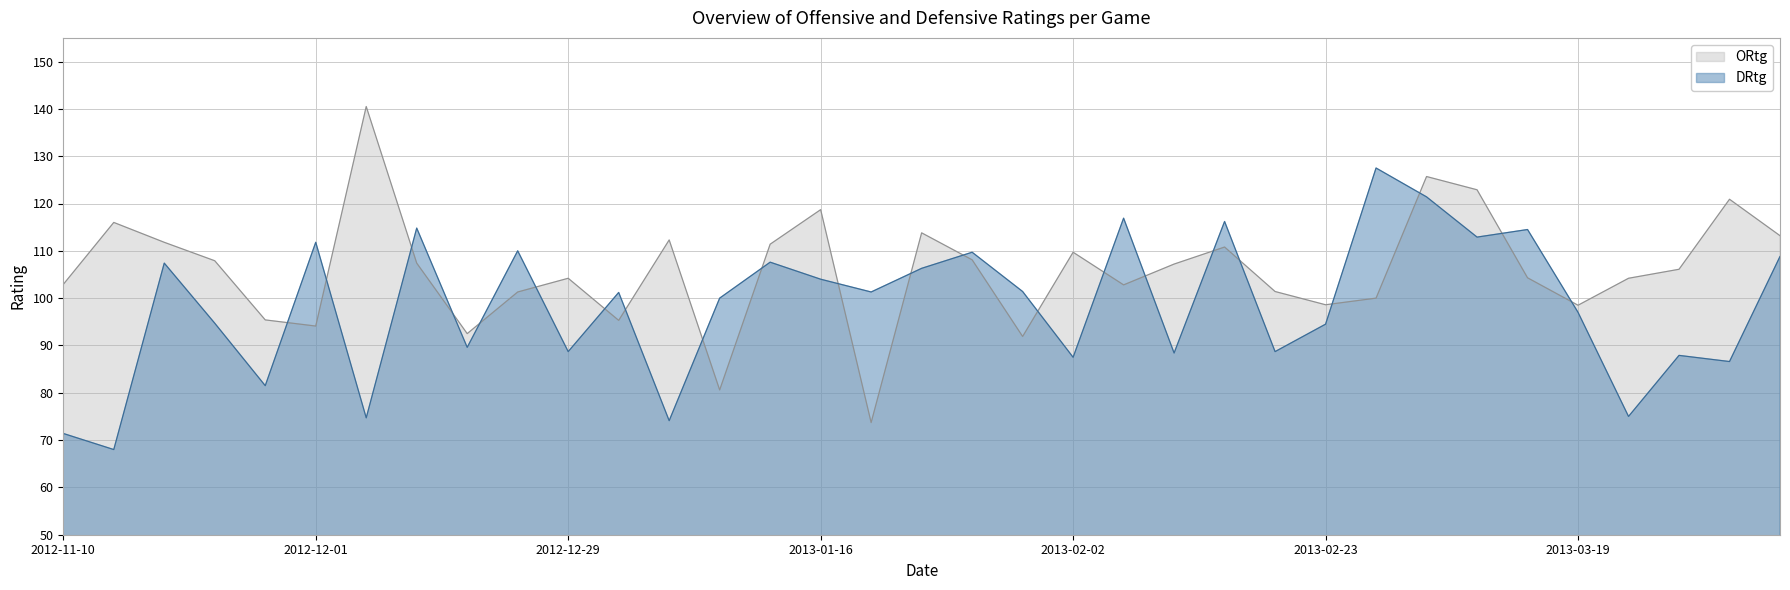

At which category is the sum across all series the highest?

2013-03-06